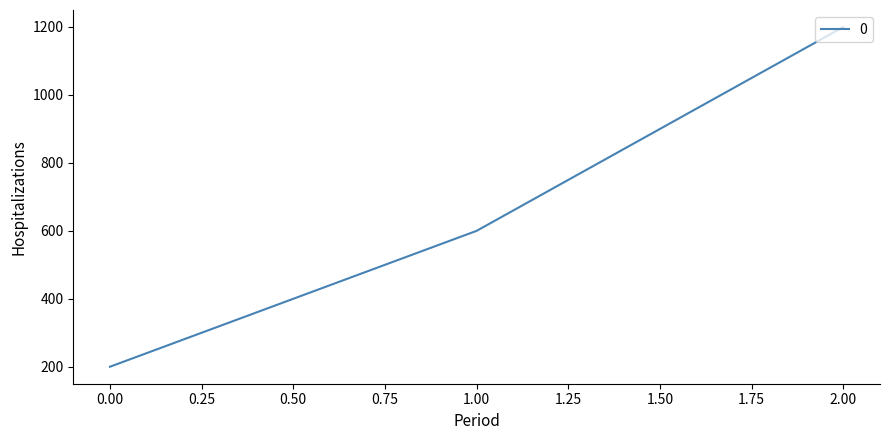

What is the average value?

667